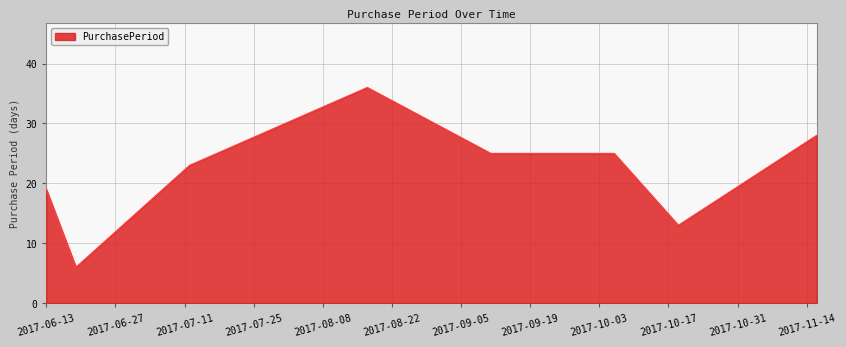

What is the average value?

22